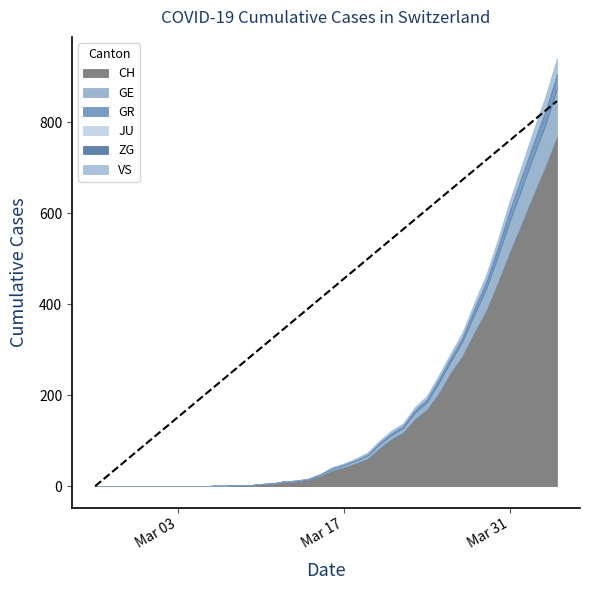

At how many categories does at least one series exceed 474?

5